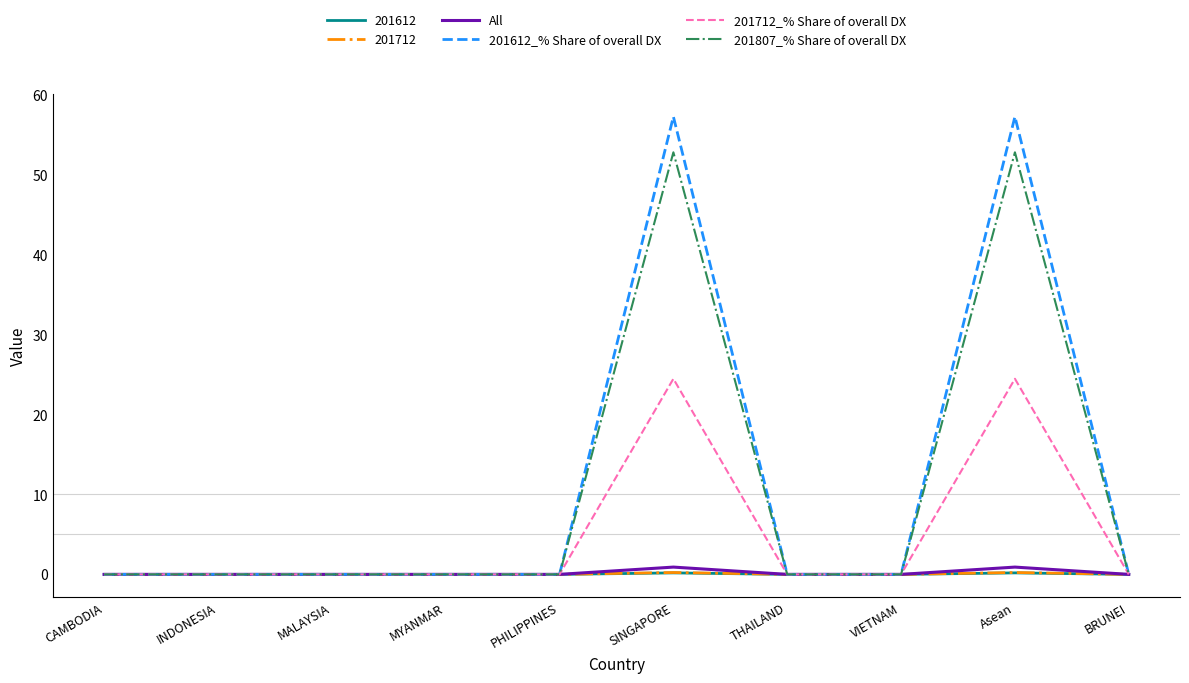

Is it true that 201807_% Share of overall DX equals 52.8 at SINGAPORE?

True